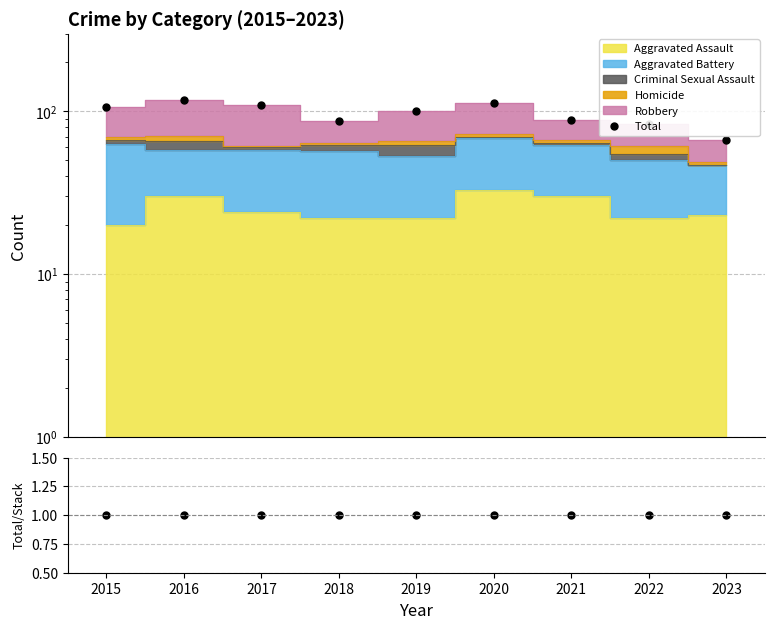

Reading left to right, what are all the values shown in this chart?

Total: 106	118	110	87	100	112	89	84	67
Total/Stack: 1	1	1	1	1	1	1	1	1